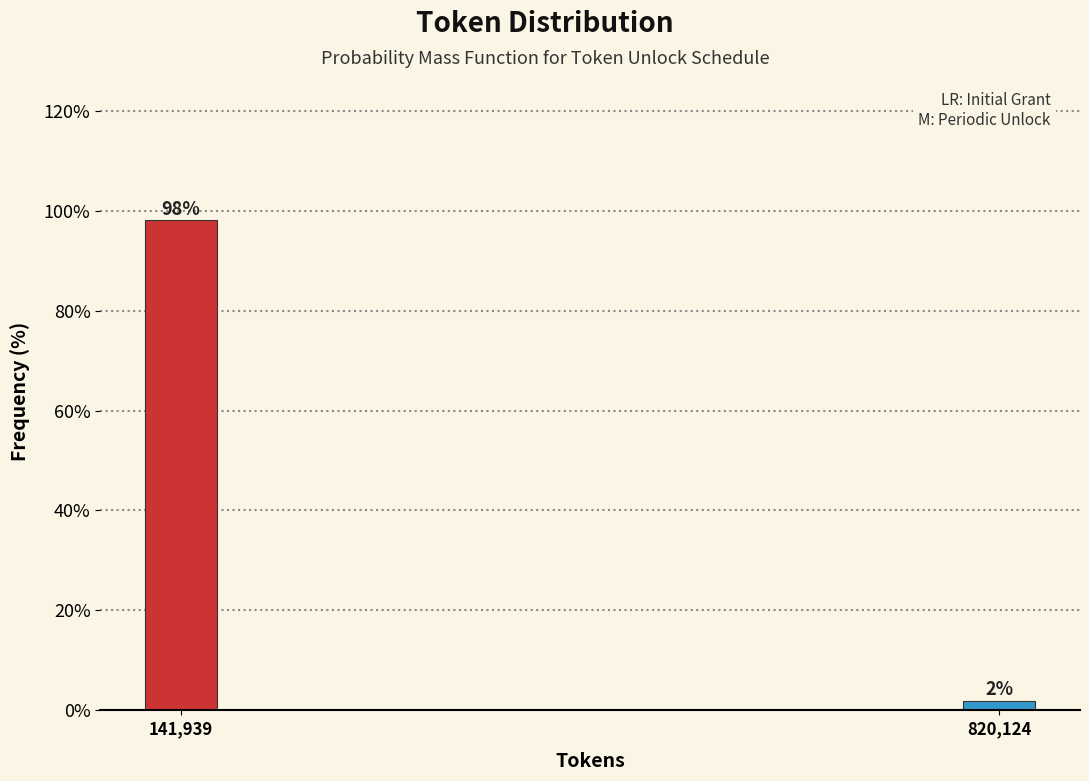

The chart shows a value of 133.4 at 141,939. True or false?

False